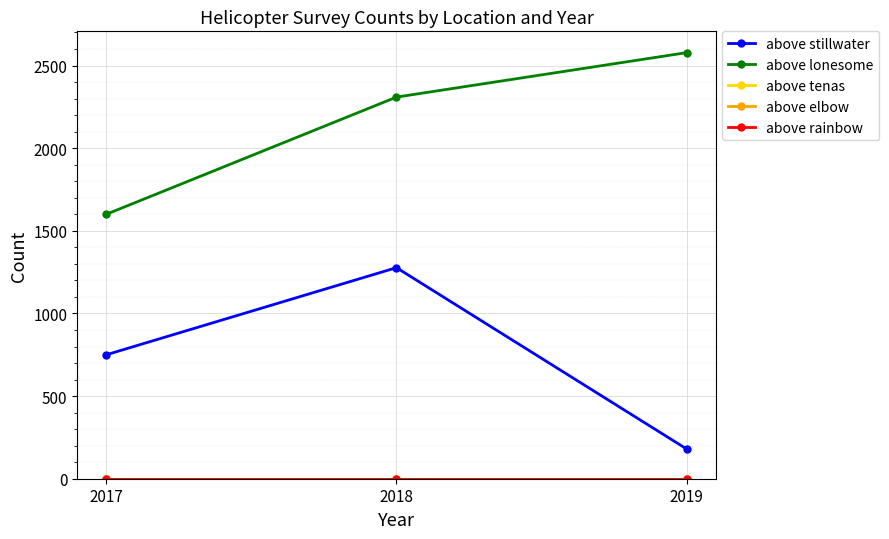

Which series changed the most between 2017 and 2019?

above lonesome